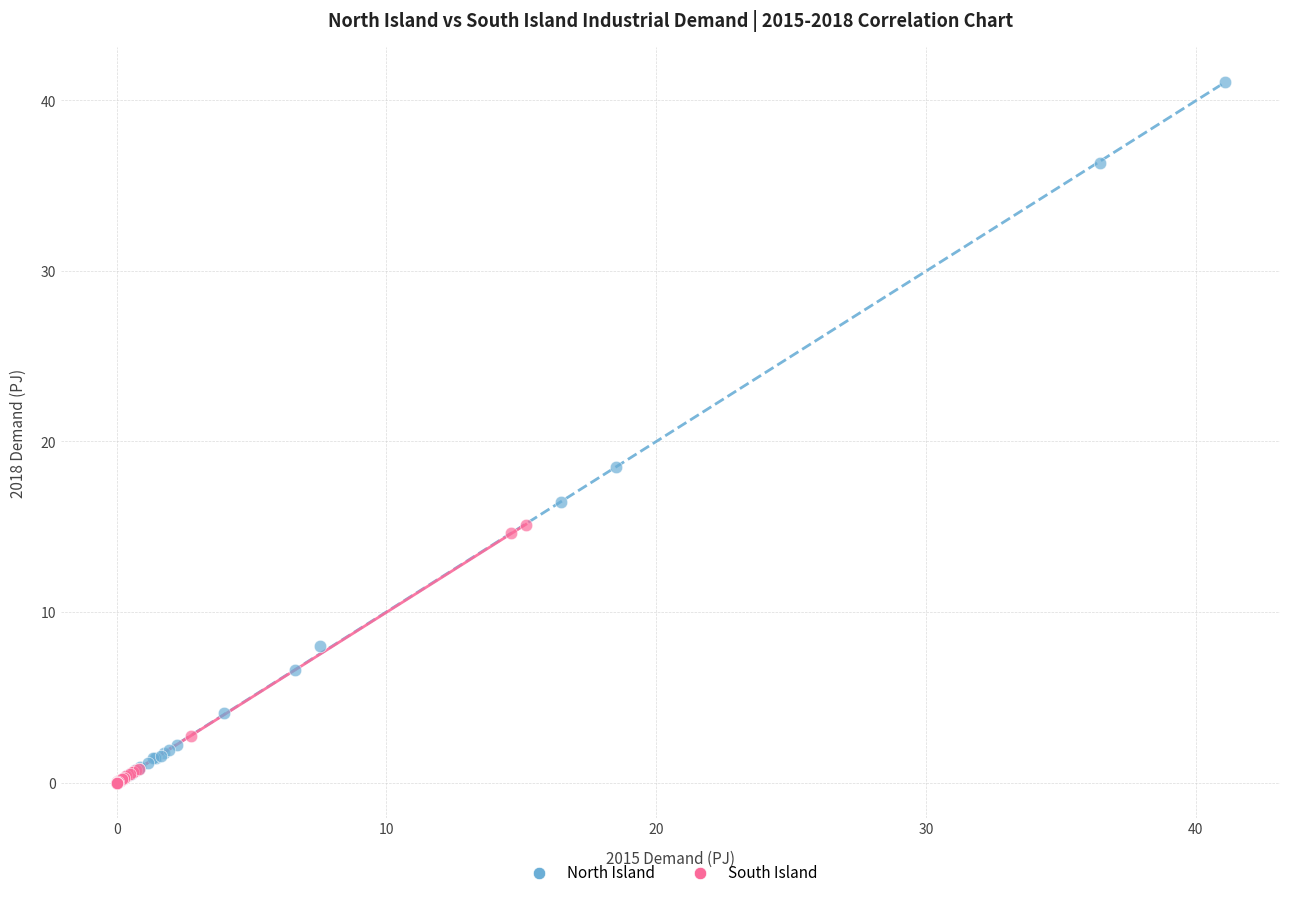

Which series reaches the maximum Y coordinate?

North Island